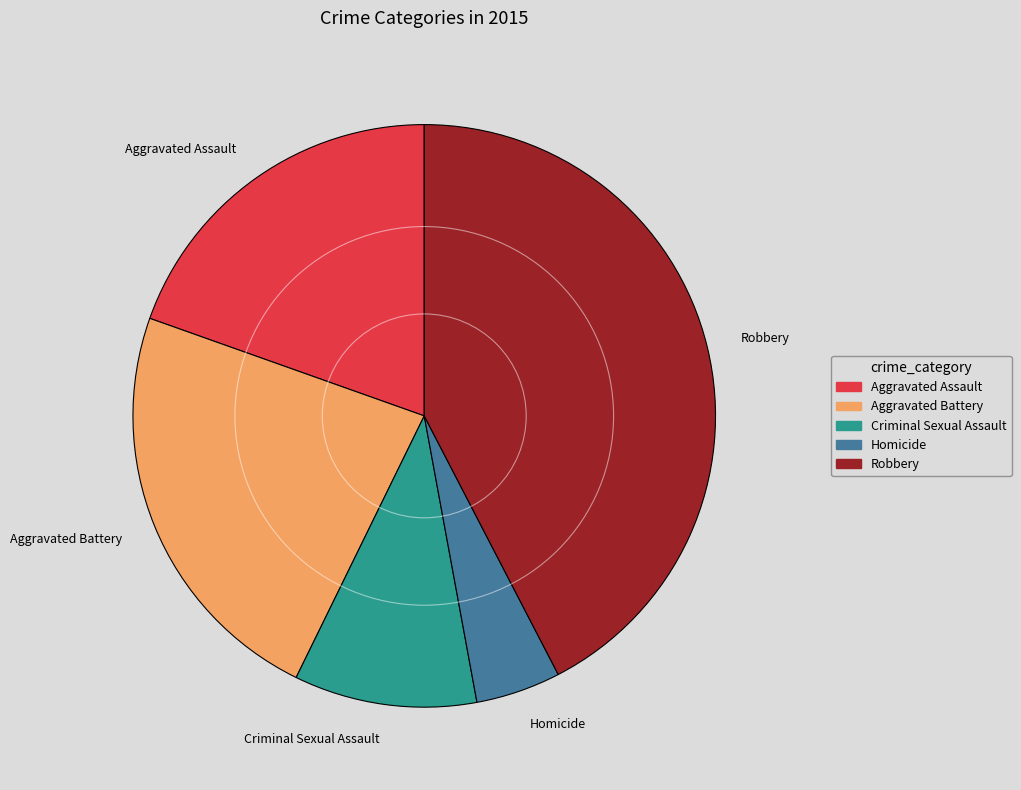

Do Aggravated Assault and Homicide together represent more than half of the pie?

No